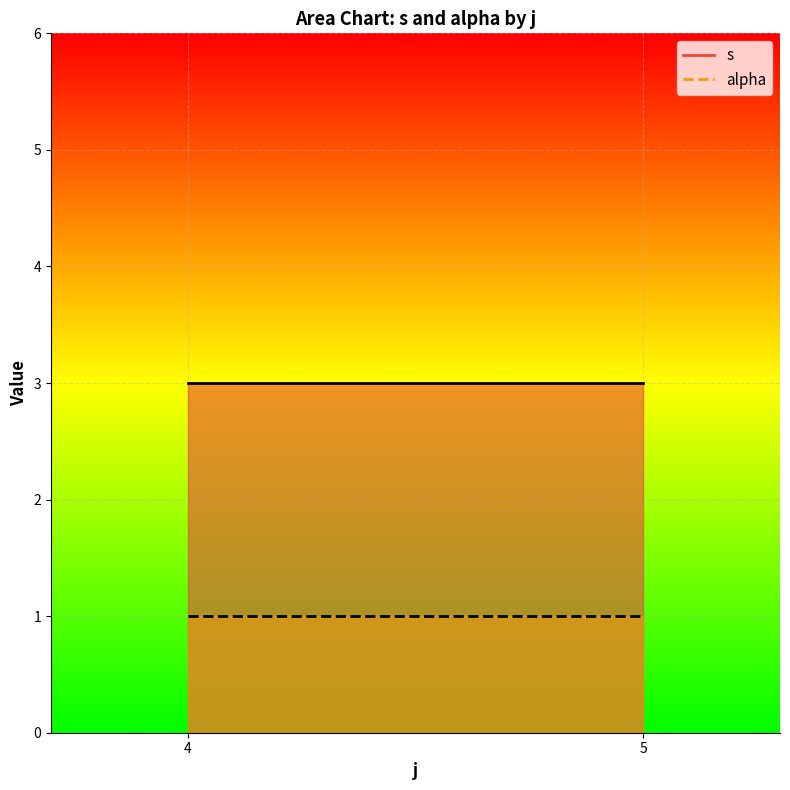

What value does the s series have at 5?

3